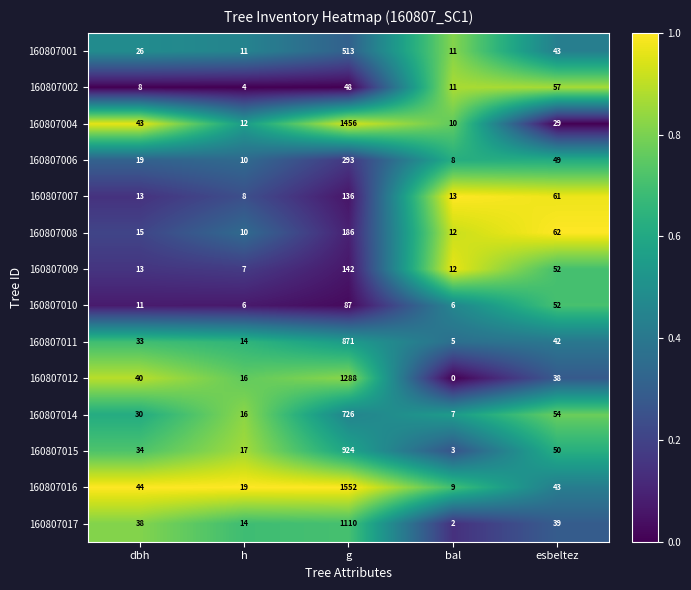

Which series has the largest total across all categories?

160807016